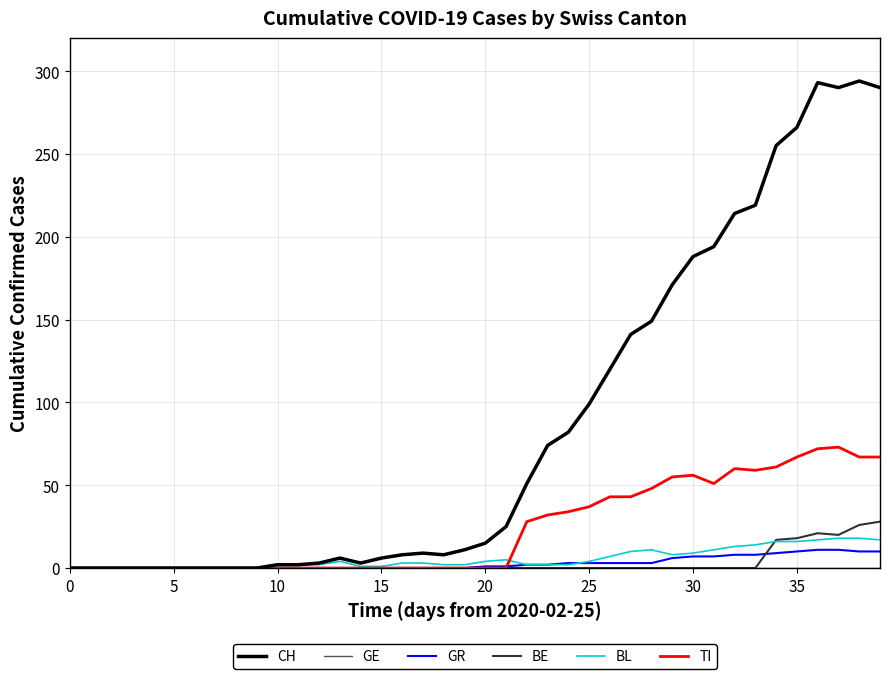

Which series has the largest range (max minus min)?

CH